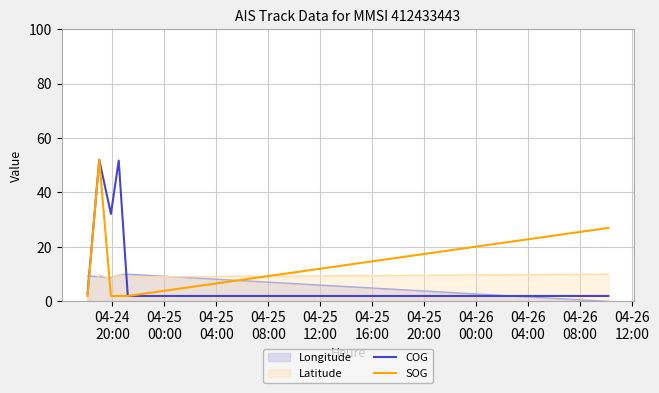

Which series has the largest total across all categories?

COG